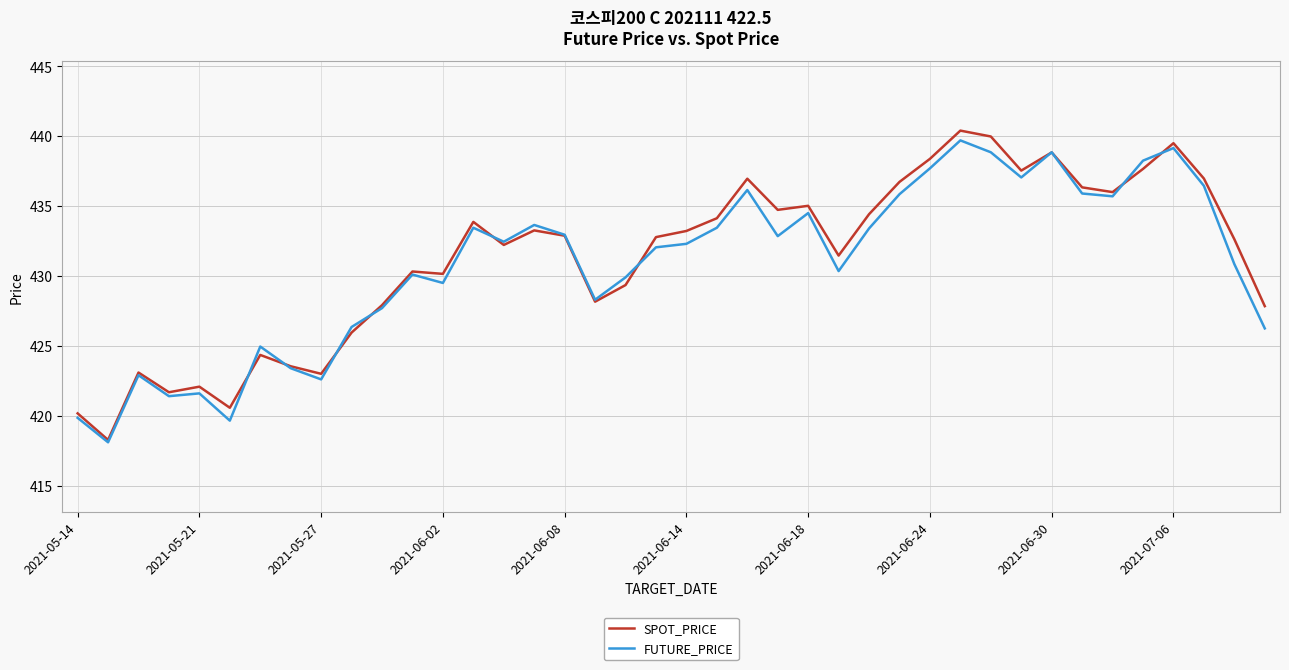

Rank the series by their maximum value, from highest to lowest.

SPOT_PRICE, FUTURE_PRICE